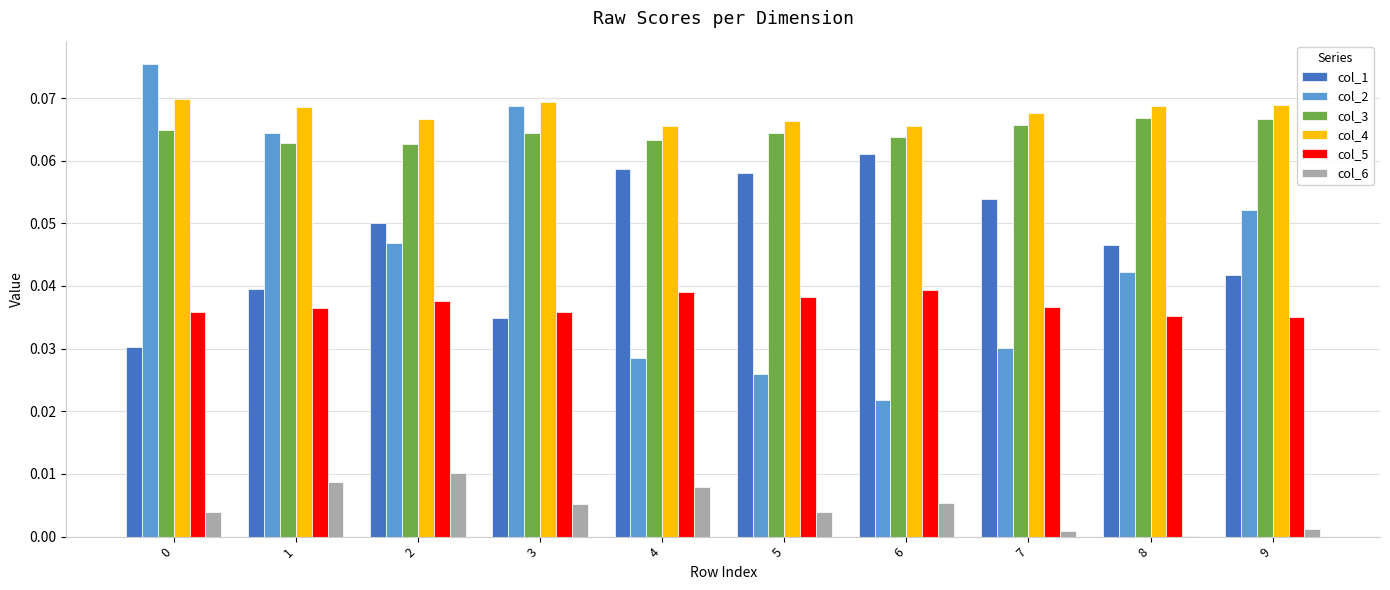

Which series changed the most between 0 and 2?

col_2